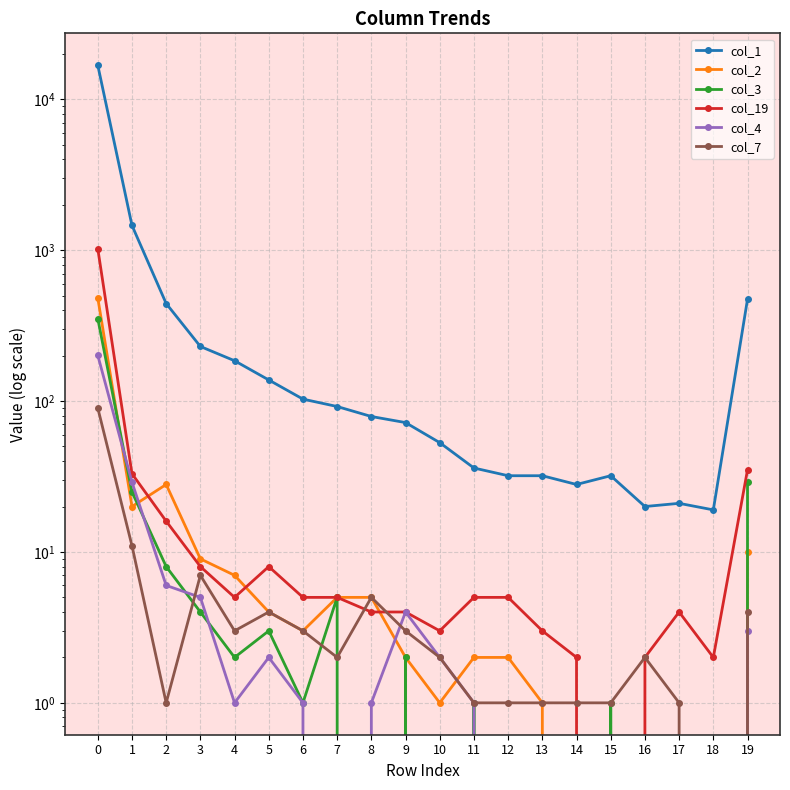

True or false: col_4 has a value of 0 at 14.

True